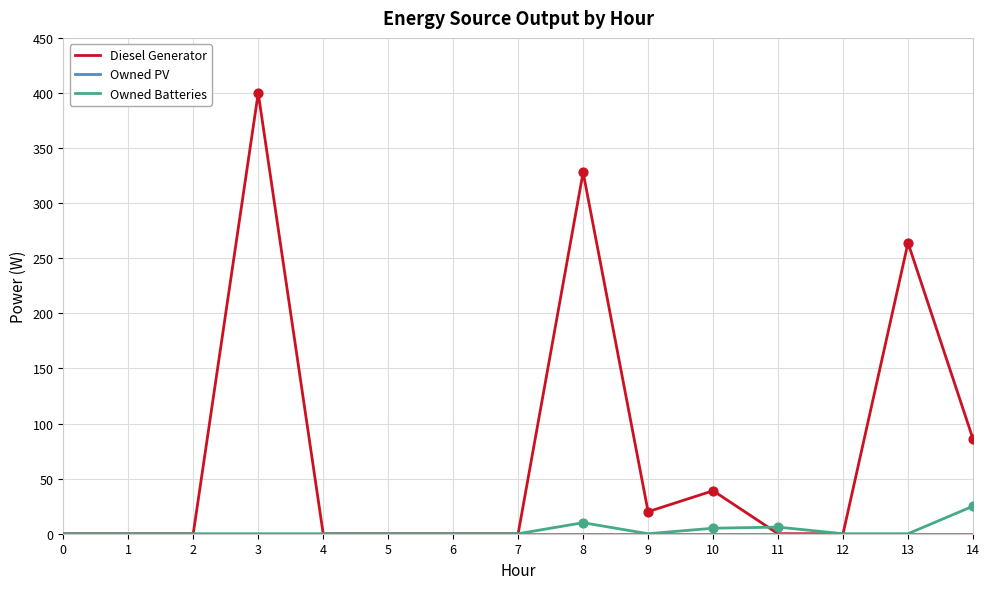

At which category is the sum across all series the highest?

3